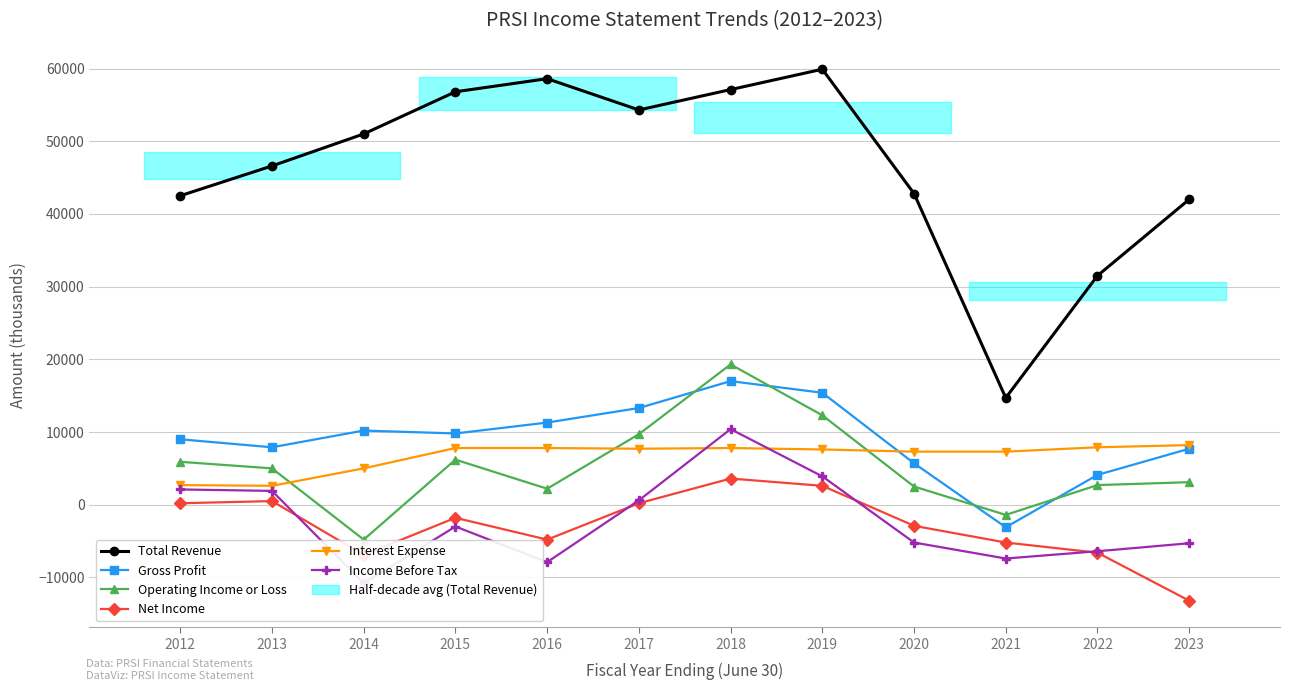

After their last crossing, which series has the higher values: Operating Income or Loss or Gross Profit?

Gross Profit